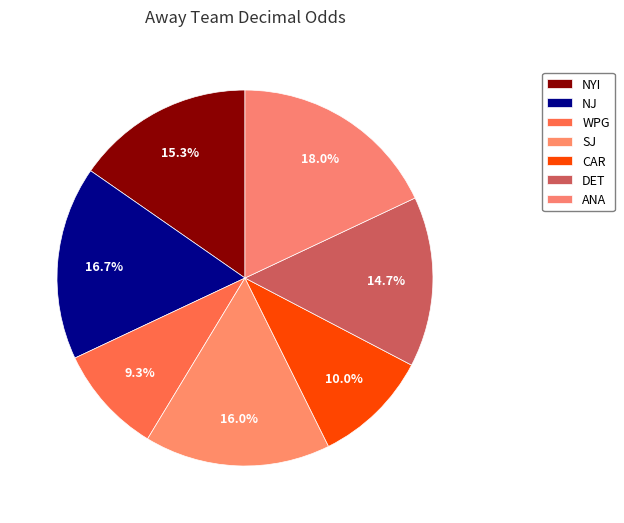

Between CAR and WPG, which is larger?

CAR